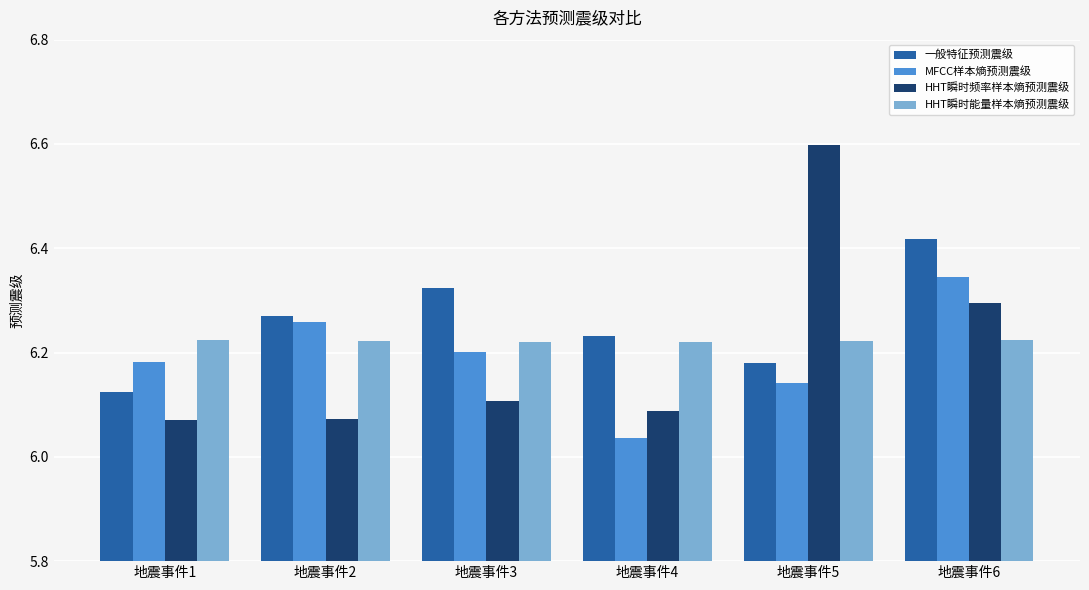

List the series in order of their peak value, lowest first.

HHT瞬时能量样本熵预测震级, MFCC样本熵预测震级, 一般特征预测震级, HHT瞬时频率样本熵预测震级